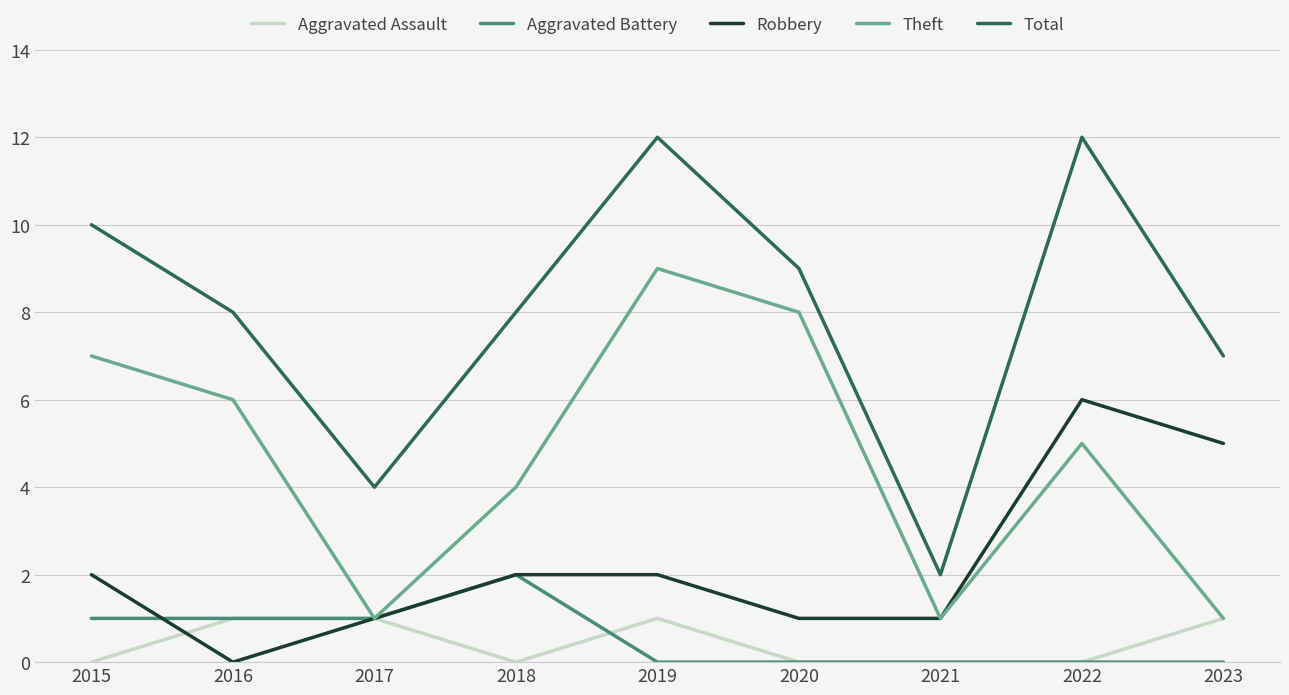

Reading left to right, extract all data points from this chart.

Aggravated Assault: 0	1	1	0	1	0	0	0	1
Aggravated Battery: 1	1	1	2	0	0	0	0	0
Robbery: 2	0	1	2	2	1	1	6	5
Theft: 7	6	1	4	9	8	1	5	1
Total: 10	8	4	8	12	9	2	12	7